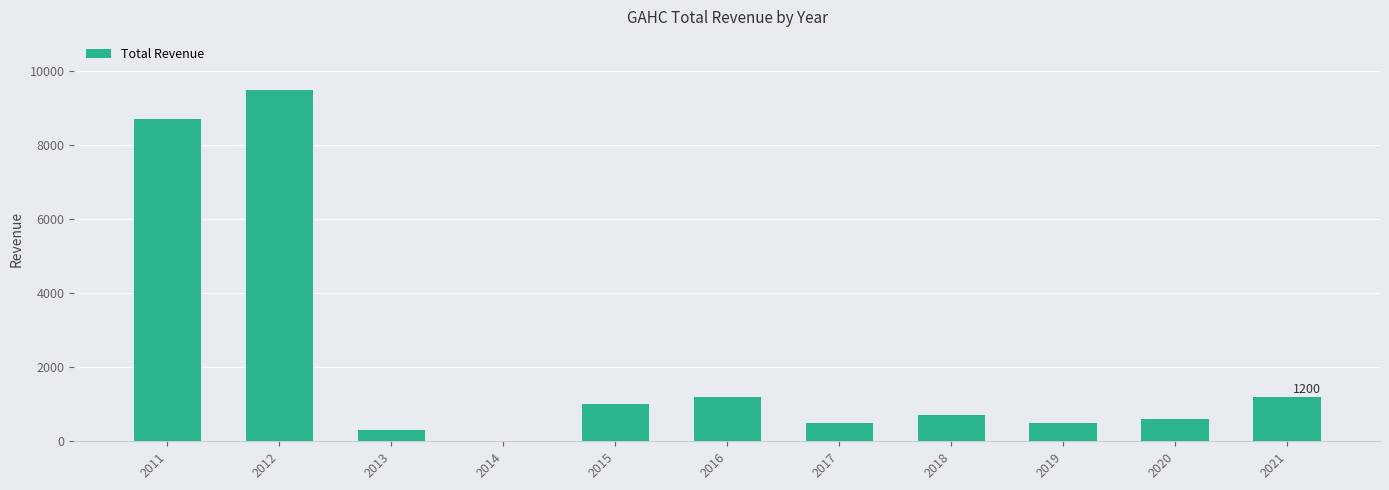

Read the value at 2016, to the nearest 50.

1200